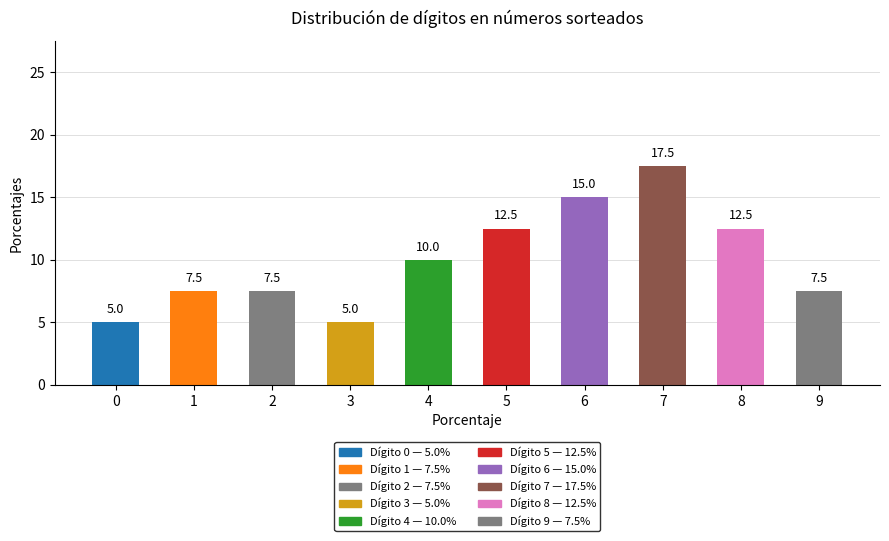

What is the maximum value shown in the chart?

17.5